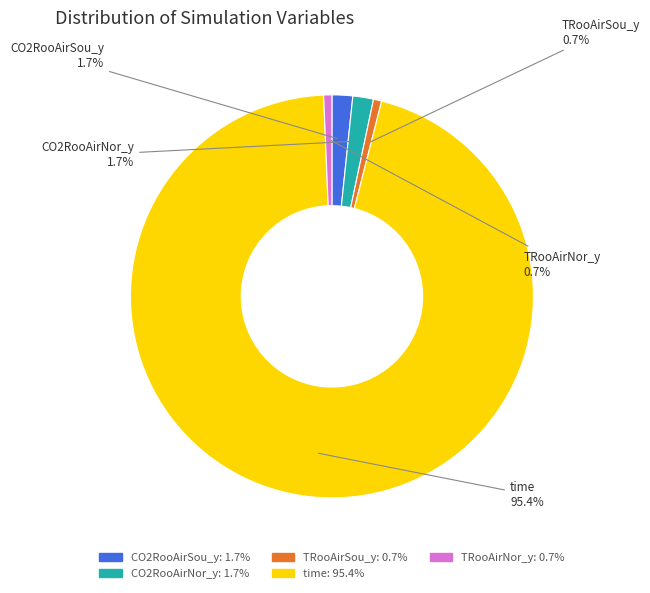

To the nearest percent, what is the difference between the time and TRooAirSou_y slice percentages?

95%